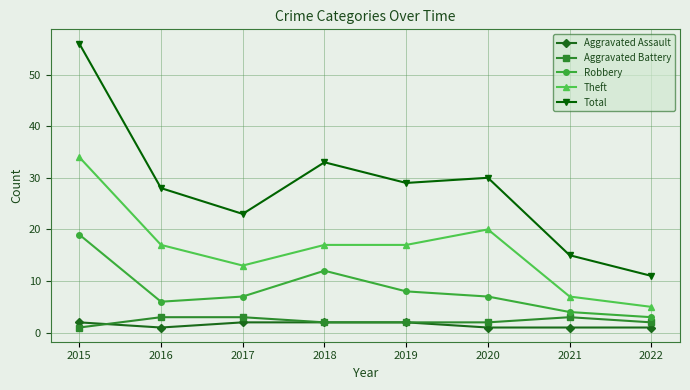

What is the approximate value of Robbery at 2015, to the nearest 10?

20